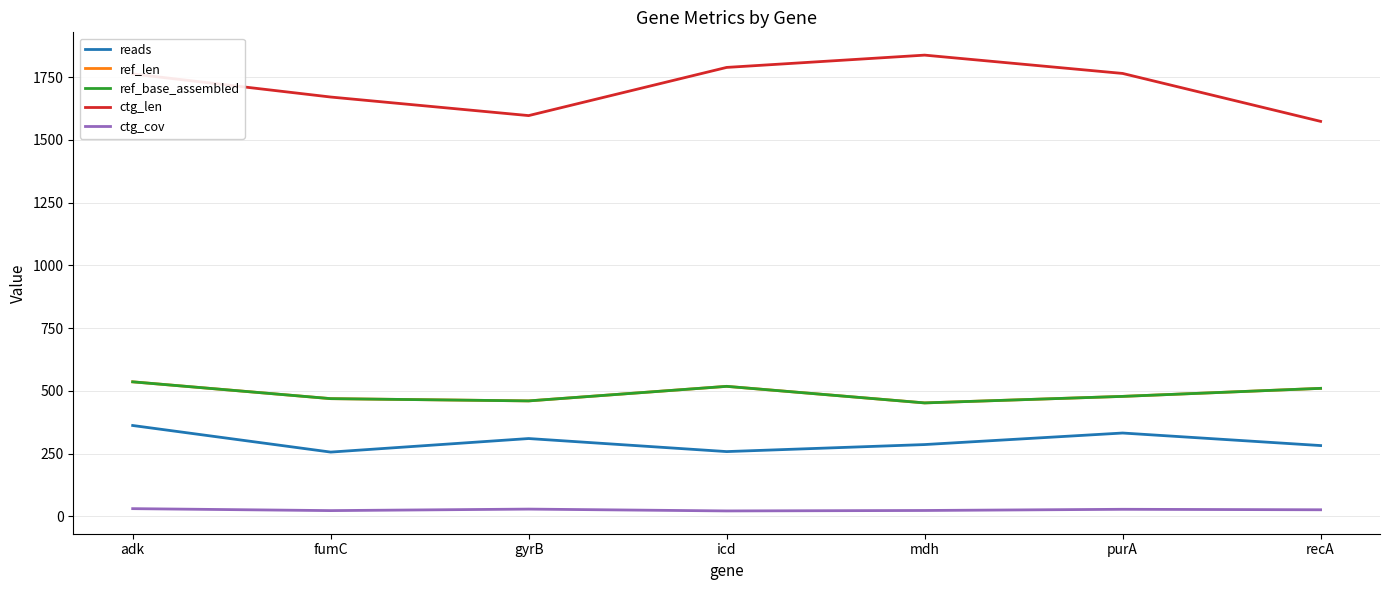

What is the approximate value of ctg_cov at gyrB?

28.8